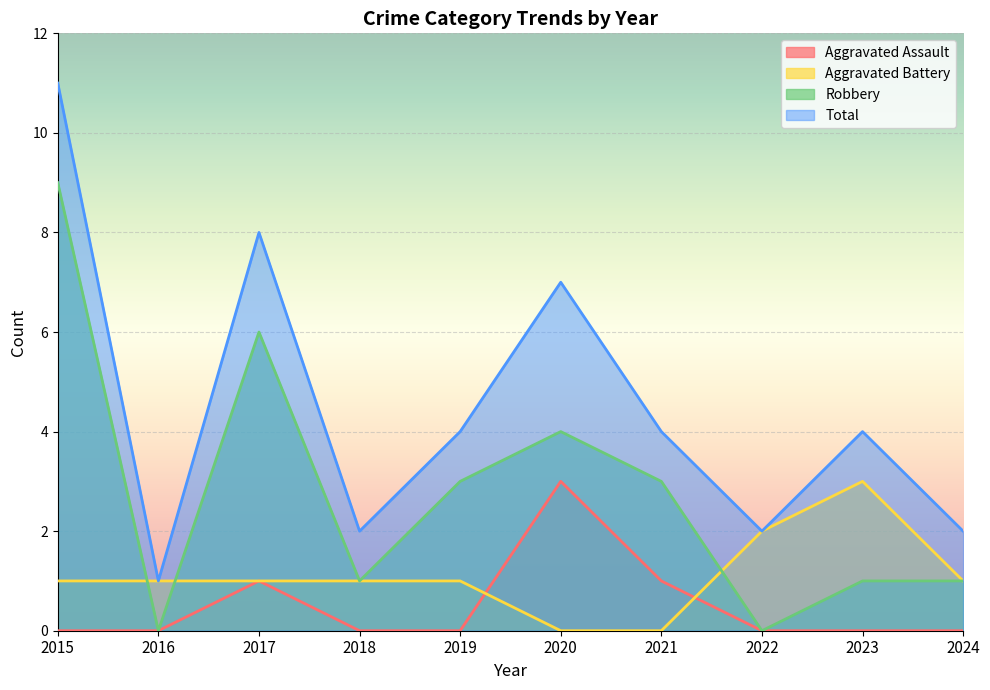

At which label does Robbery first exceed 3?

2015